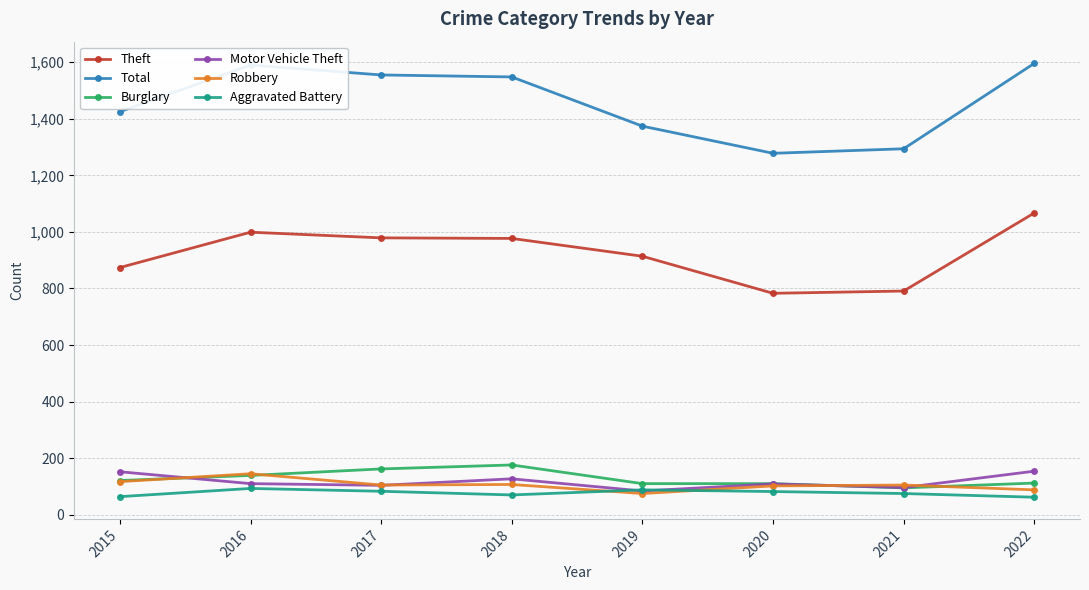

True or false: Motor Vehicle Theft has more than 0 interior local peaks.

True